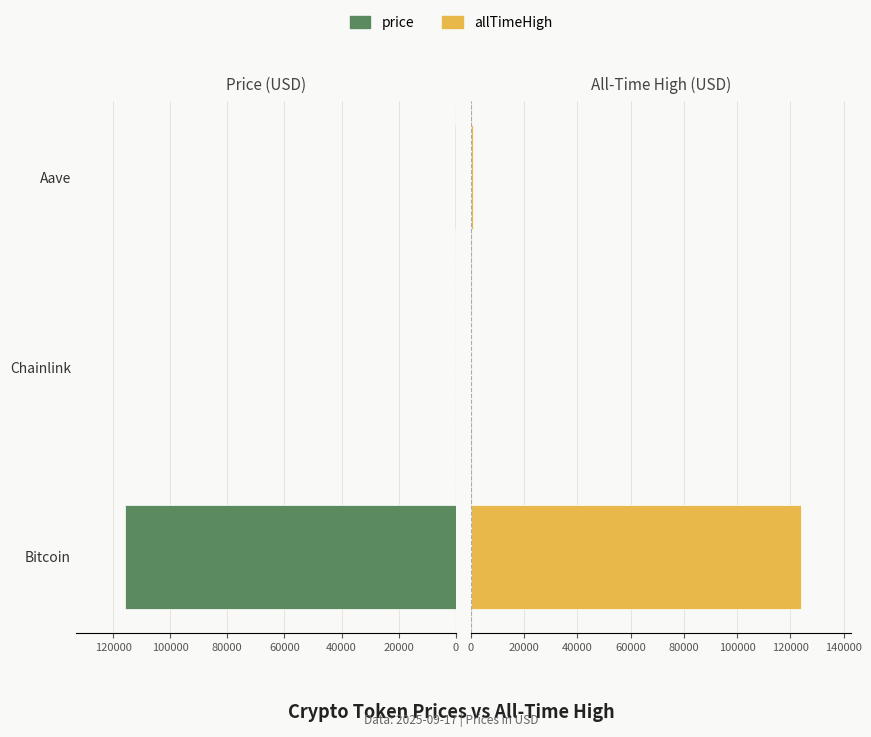

How many bars are there in total?

6